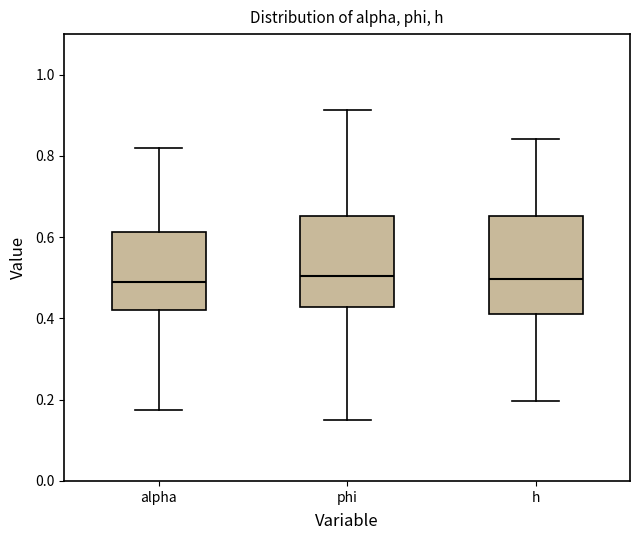

Where is the lower edge of the box for h on the y-axis? The values are not printed on the chart, so give them approximately, as read against the axis.

0.42